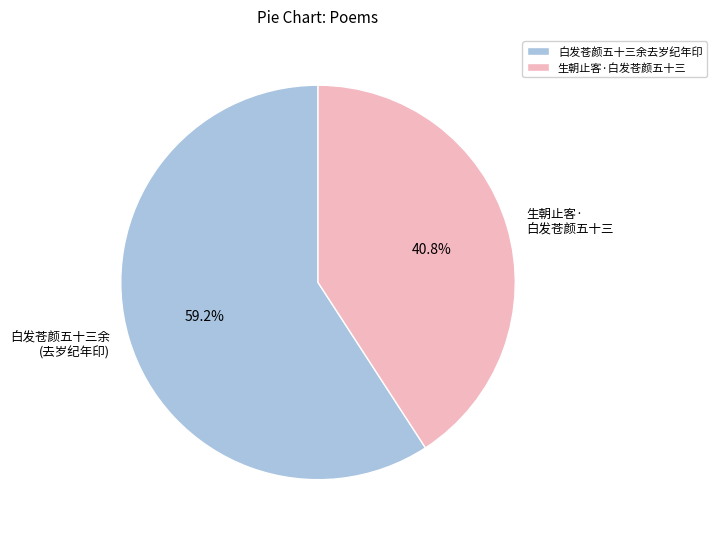

Does 白发苍颜五十三余 (去岁纪年印) represent more than half of the total?

Yes